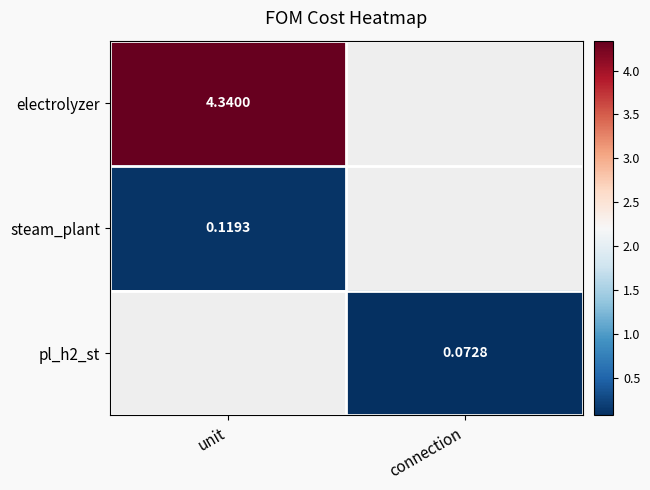

What is the highest value of the steam_plant series?

0.1